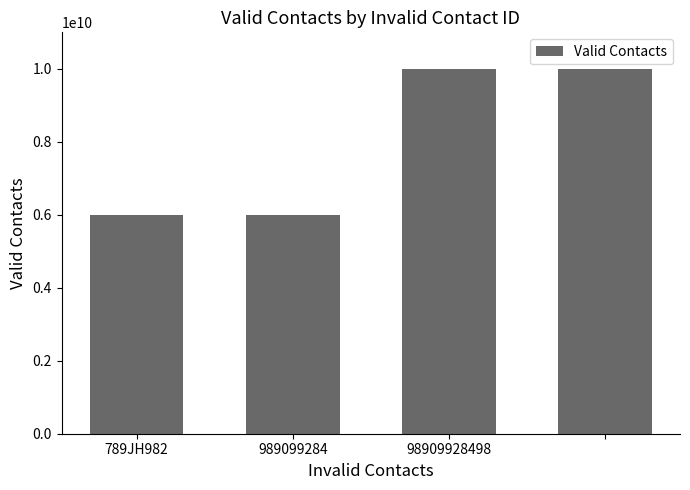

What is the maximum value shown in the chart?

9999999999